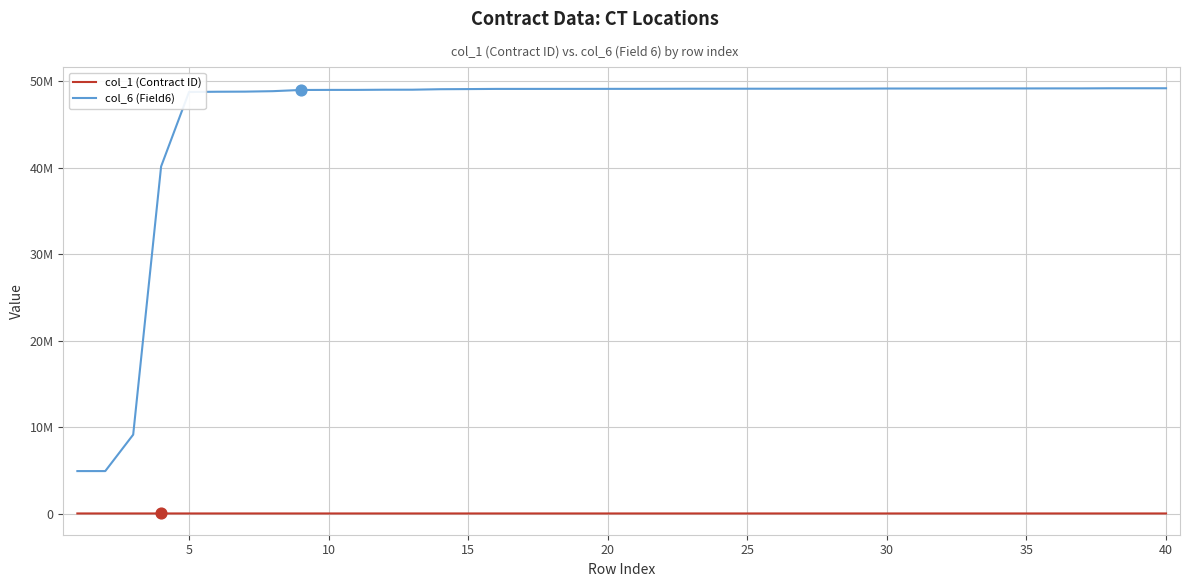

What are all the series names shown in the legend?

col_1 (Contract ID), col_6 (Field6)